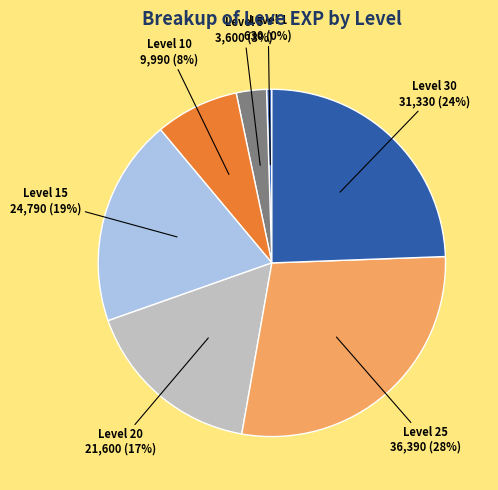

Count the number of slices in the pie.

7